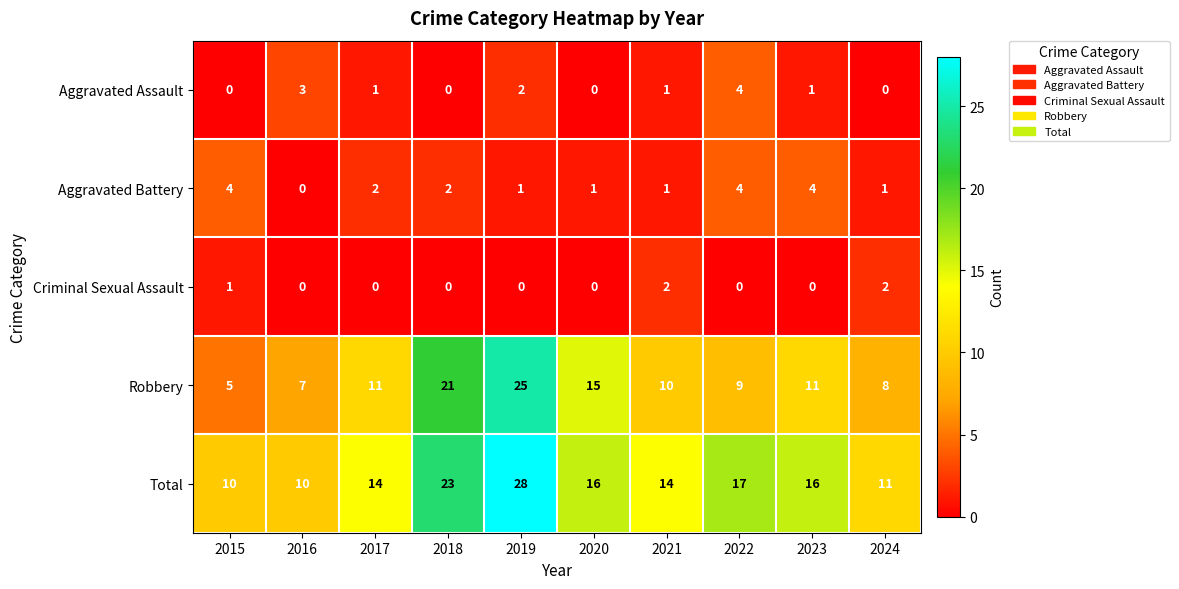

What is the sum of the Total values at 2015 and 2023?

26